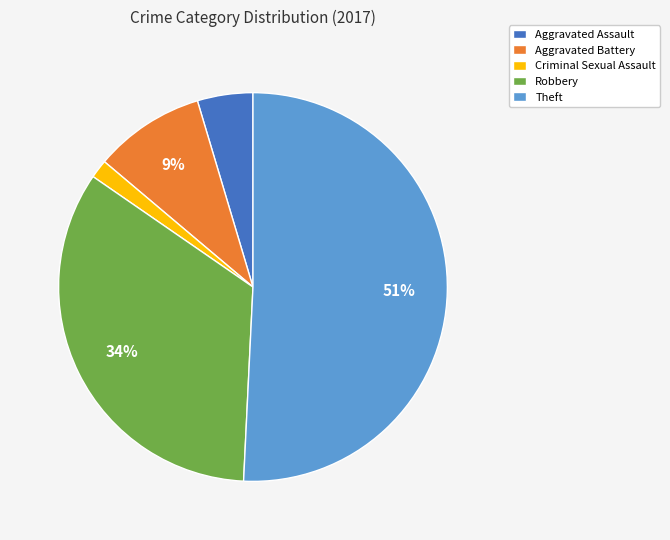

Combined, do Aggravated Assault and Aggravated Battery account for over 50%?

No